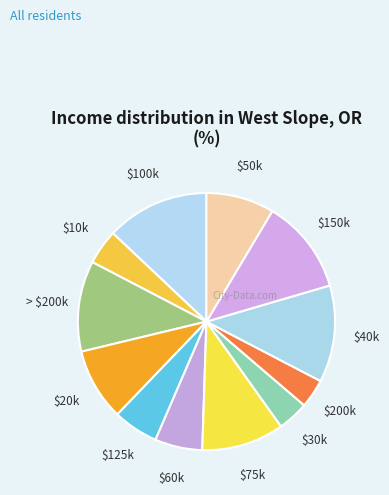

How many segments does this pie chart have?

12